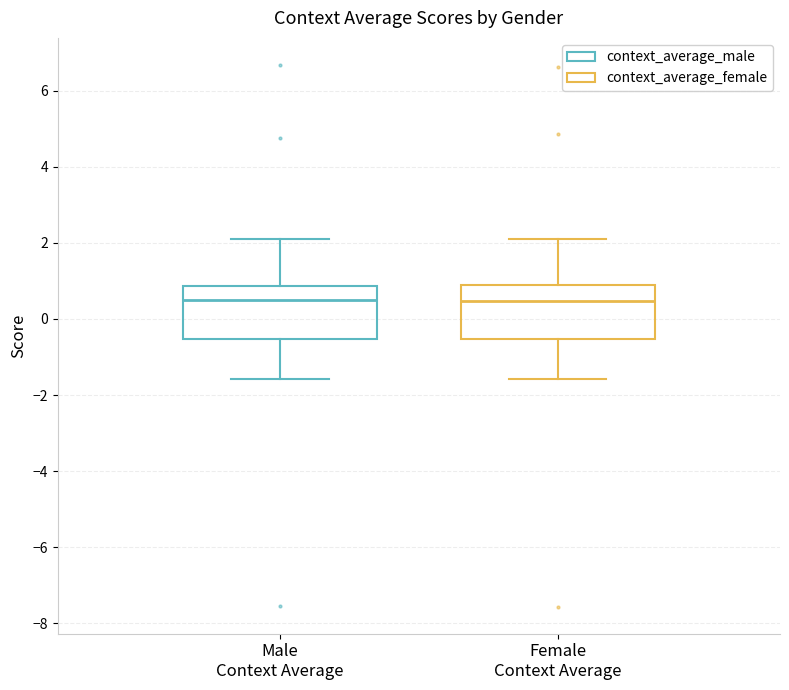

Reading left to right, read every box against the y-axis: the position of its median line, the range the box covers, and the ends of its whiskers. The values are not printed on the chart, so give them approximately, as read against the axis.

Male Context Average: median 0.6, box -0.6 to 0.8, whiskers -1.6 to 2.0
Female Context Average: median 0.4, box -0.6 to 0.8, whiskers -1.6 to 2.2